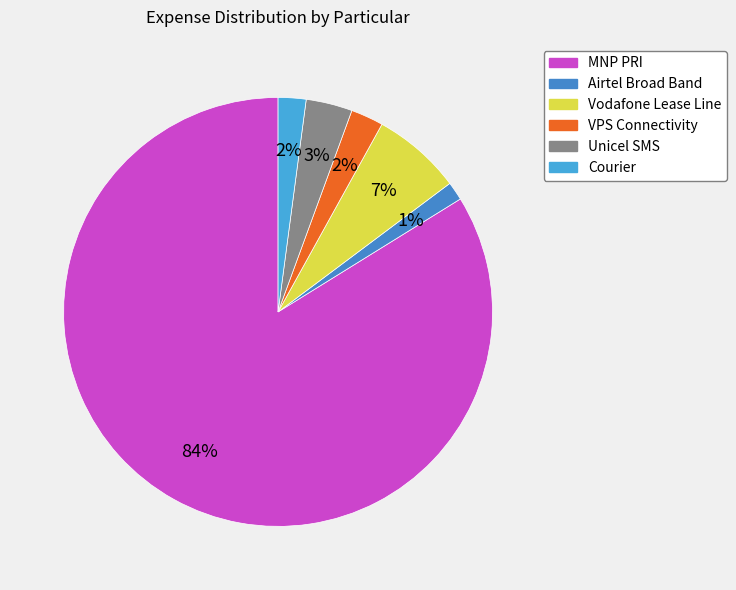

What portion of the pie excludes Vodafone Lease Line?

93.3%